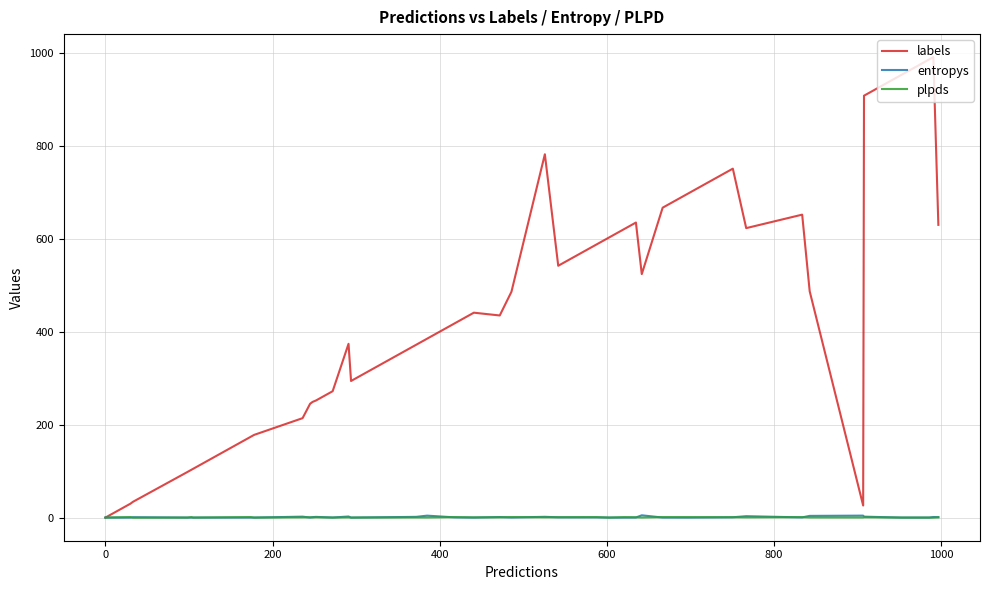

Which series has the largest range (max minus min)?

labels